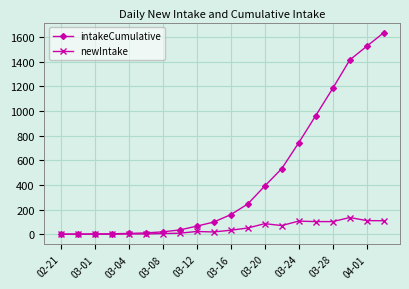

What is the sum of all newIntake values?

978